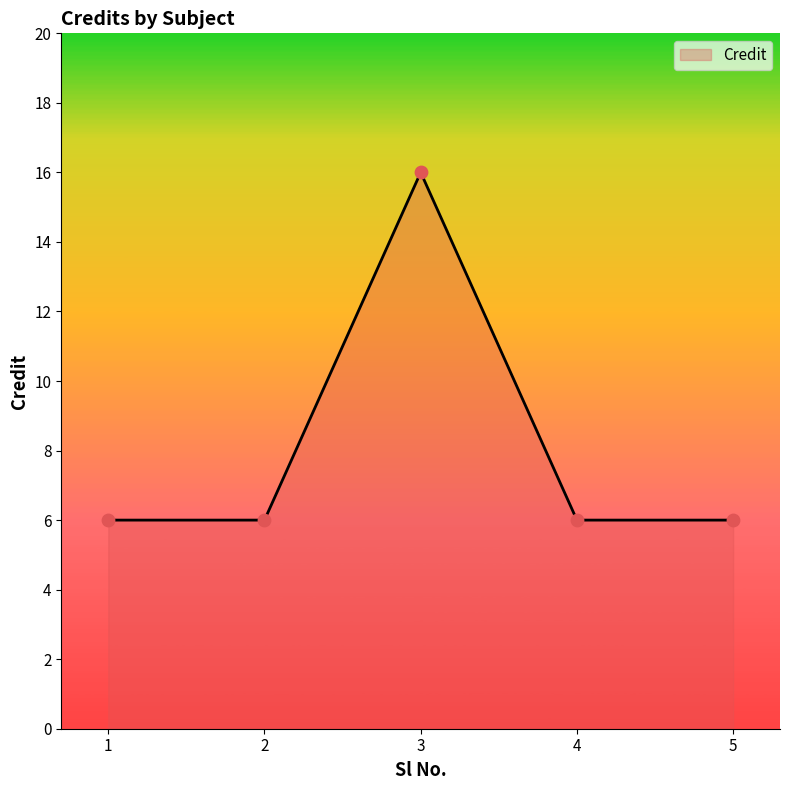

What is the change in value from 3 to 4?

-10